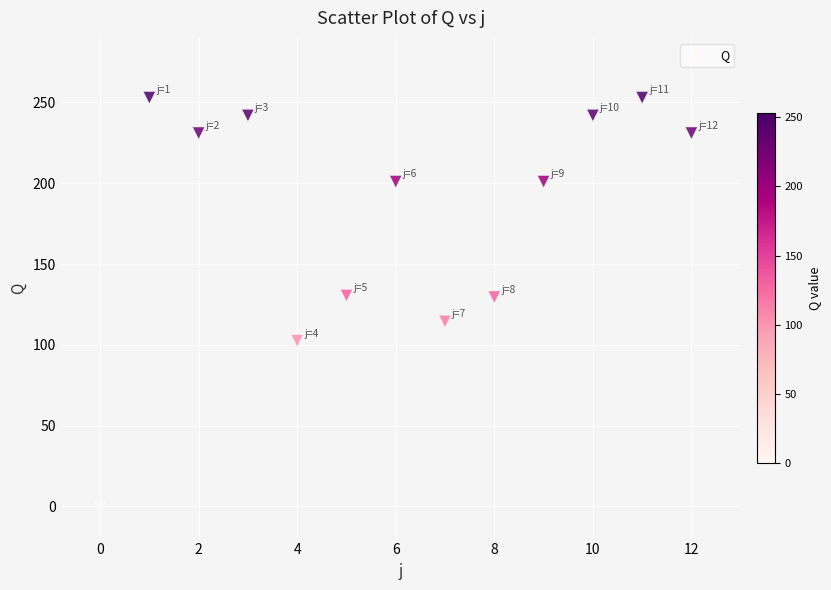

What is the range of Y values (max minus min)?

253.0